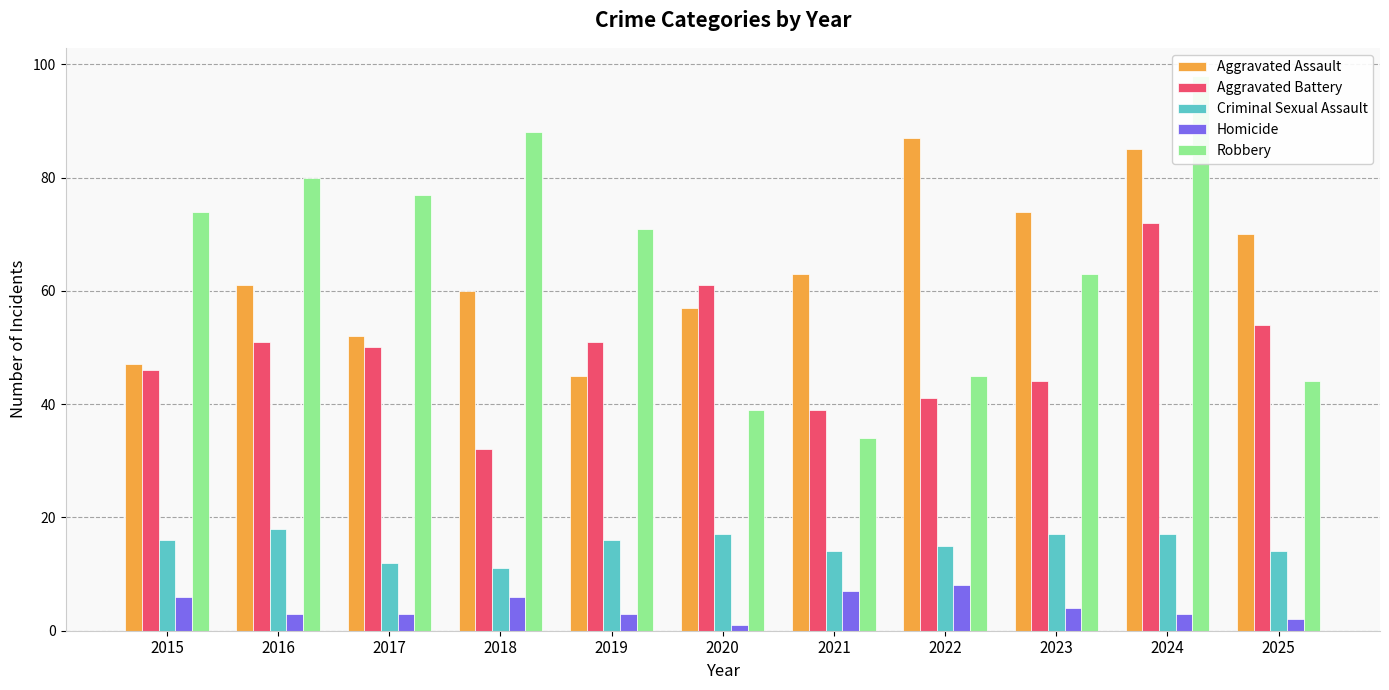

Which series has the largest range (max minus min)?

Robbery